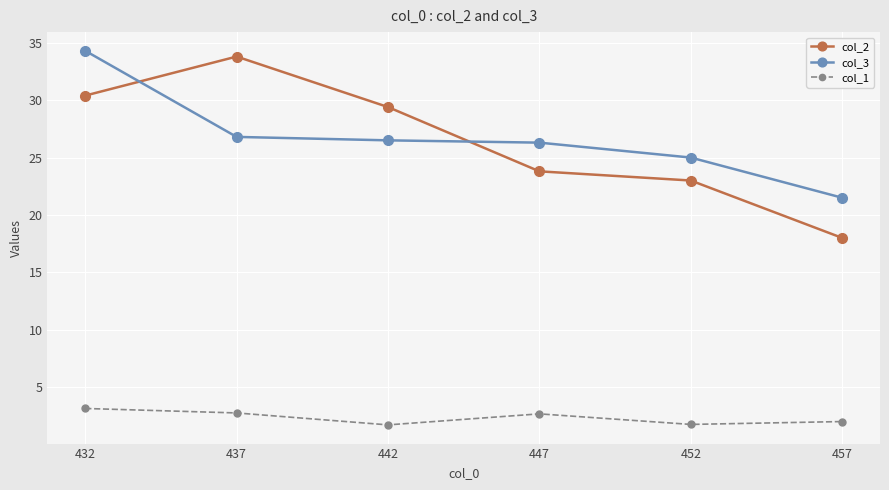

Which category has the highest value in the col_3 series?

432